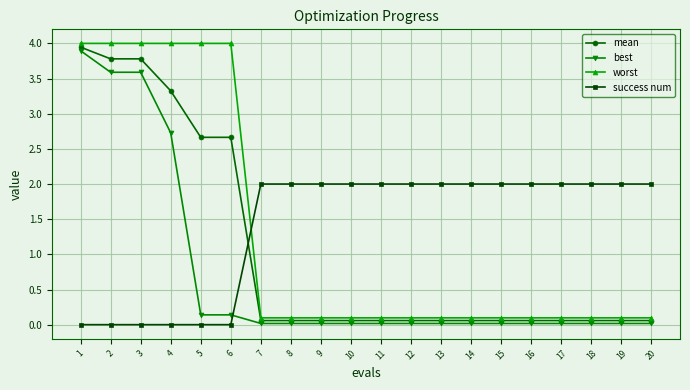

What is the highest value of the success num series?

2.0